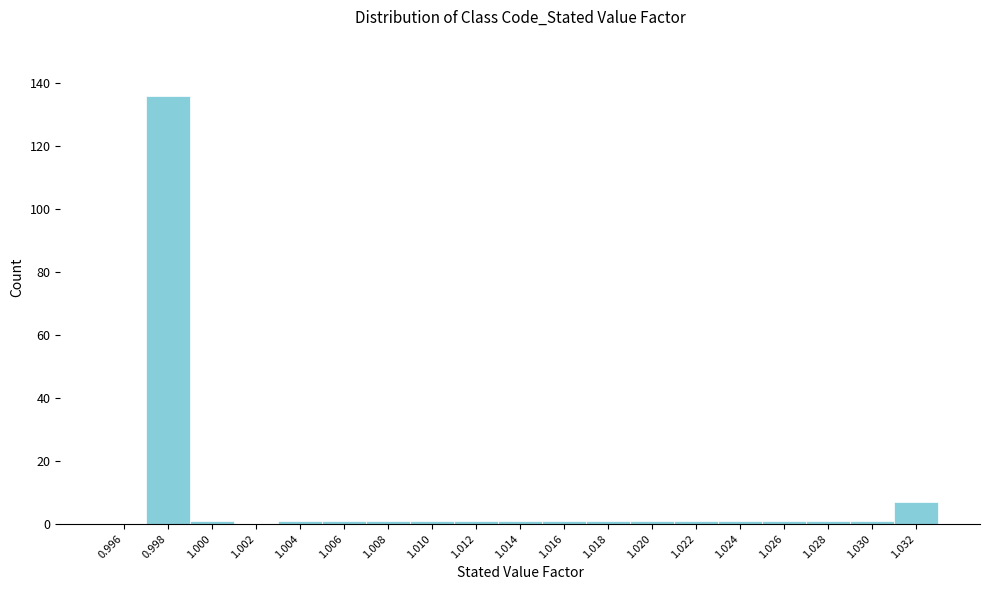

Reading right to left, list all the values displayed in this chart.

1.032=7	1.030=1	1.028=1	1.026=1	1.024=1	1.022=1	1.020=1	1.018=1	1.016=1	1.014=1	1.012=1	1.010=1	1.008=1	1.006=1	1.004=1	1.002=0	1.000=1	0.998=136	0.996=0